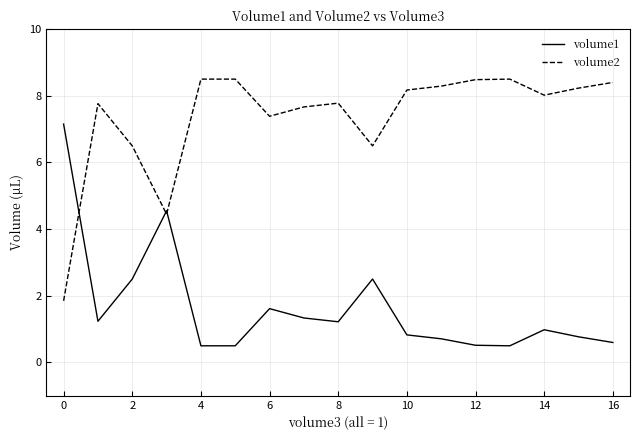

Rank the series by their average value, from highest to lowest.

volume2, volume1